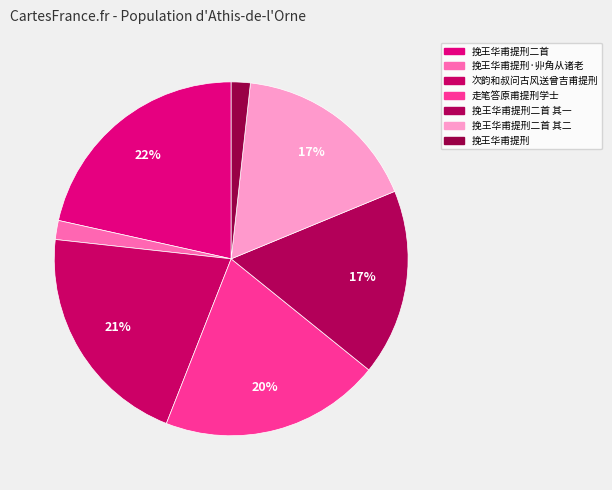

Count the number of slices in the pie.

7